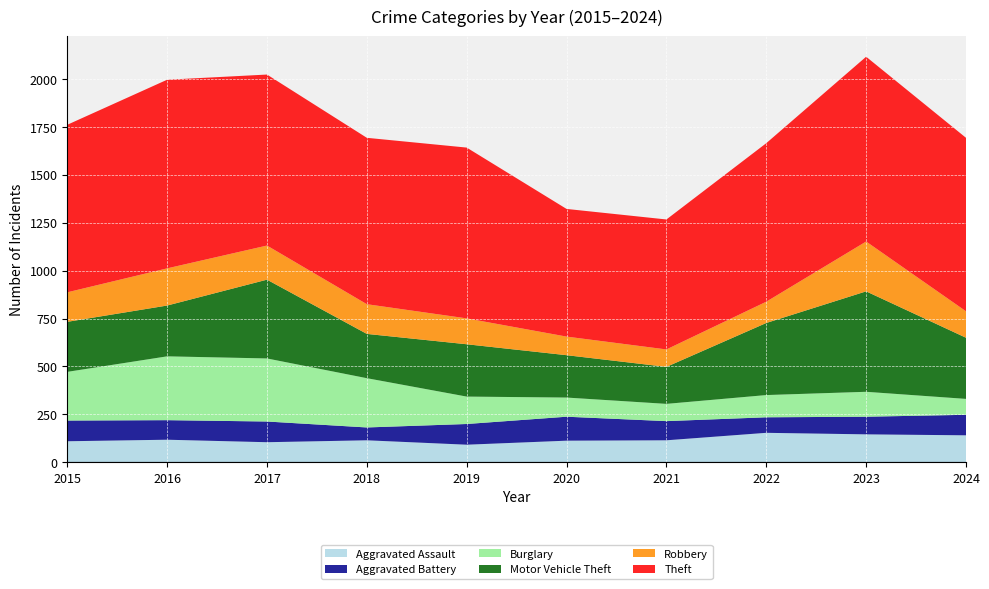

Reading left to right, what are all the values shown in this chart?

Aggravated Assault: 2015=110	2016=118	2017=105	2018=115	2019=92	2020=113	2021=115	2022=154	2023=146	2024=141
Aggravated Battery: 2015=108	2016=102	2017=108	2018=67	2019=108	2020=125	2021=100	2022=81	2023=92	2024=107
Burglary: 2015=254	2016=333	2017=329	2018=257	2019=143	2020=100	2021=90	2022=116	2023=130	2024=83
Motor Vehicle Theft: 2015=261	2016=265	2017=411	2018=231	2019=273	2020=221	2021=193	2022=376	2023=524	2024=319
Robbery: 2015=154	2016=194	2017=178	2018=155	2019=135	2020=97	2021=91	2022=111	2023=260	2024=138
Theft: 2015=874	2016=984	2017=892	2018=868	2019=891	2020=666	2021=678	2022=827	2023=964	2024=905